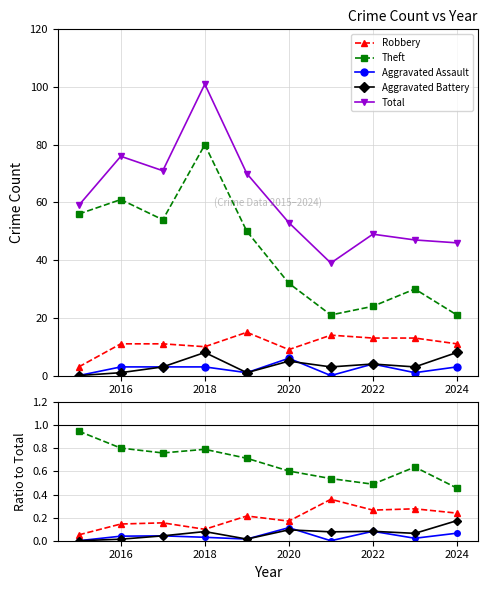

True or false: Aggravated Assault has a value of 0.1 at 2024.

True